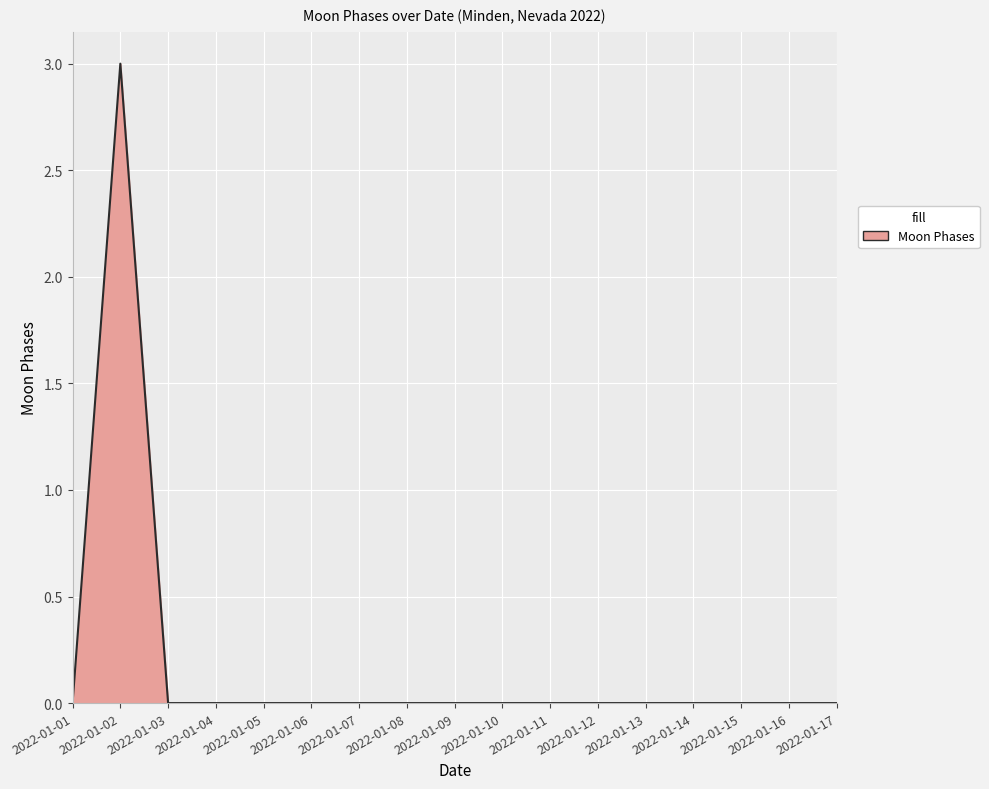

What is the difference between the maximum and minimum values?

3